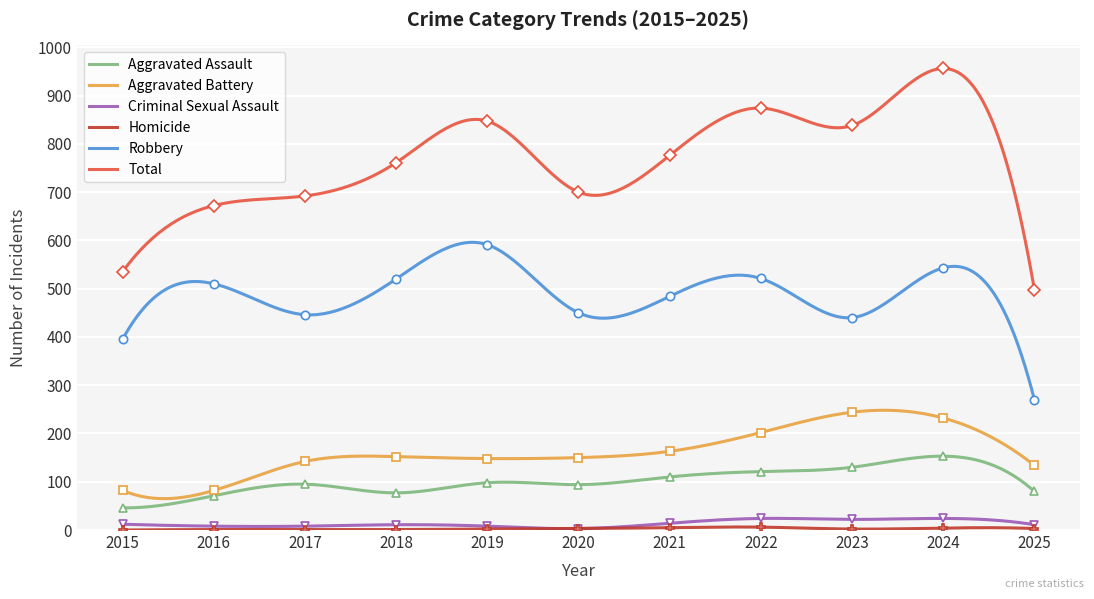

Which has a higher value, 2018 or 2024?

2024